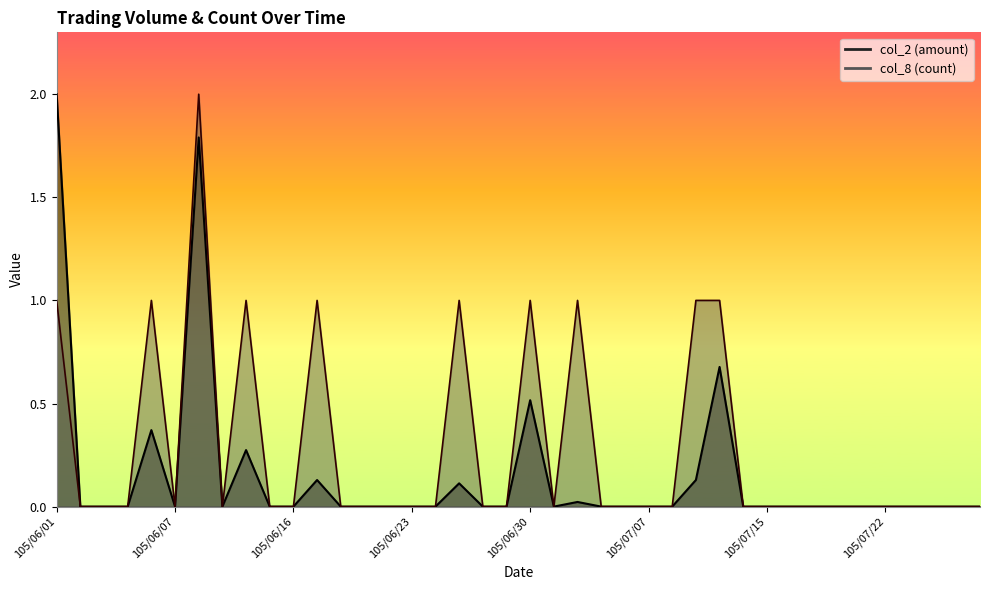

What is the label of the 10th point from the right?

105/07/15